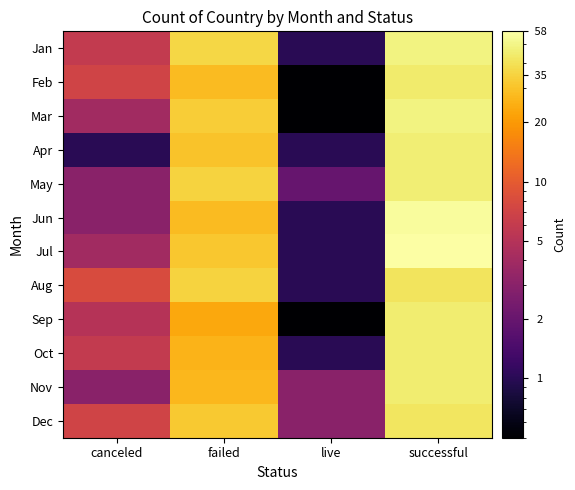

Reading left to right, extract all data points from this chart.

Jan: canceled=6.0	failed=36.0	live=1.0	successful=49.0
Feb: canceled=7.0	failed=28.0	live=0.5	successful=44.0
Mar: canceled=4.0	failed=33.0	live=0.5	successful=49.0
Apr: canceled=1.0	failed=30.0	live=1.0	successful=46.0
May: canceled=3.0	failed=35.0	live=2.0	successful=46.0
Jun: canceled=3.0	failed=28.0	live=1.0	successful=55.0
Jul: canceled=4.0	failed=31.0	live=1.0	successful=58.0
Aug: canceled=8.0	failed=35.0	live=1.0	successful=41.0
Sep: canceled=5.0	failed=23.0	live=0.5	successful=45.0
Oct: canceled=6.0	failed=26.0	live=1.0	successful=45.0
Nov: canceled=3.0	failed=27.0	live=3.0	successful=45.0
Dec: canceled=7.0	failed=32.0	live=3.0	successful=42.0